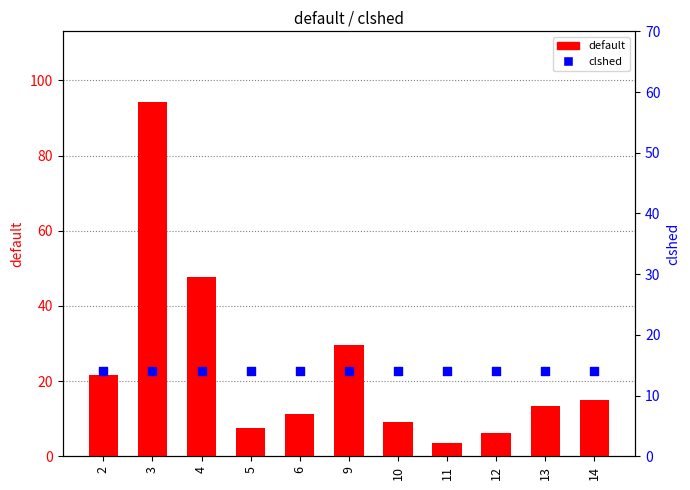

Which series reaches the minimum Y coordinate?

default